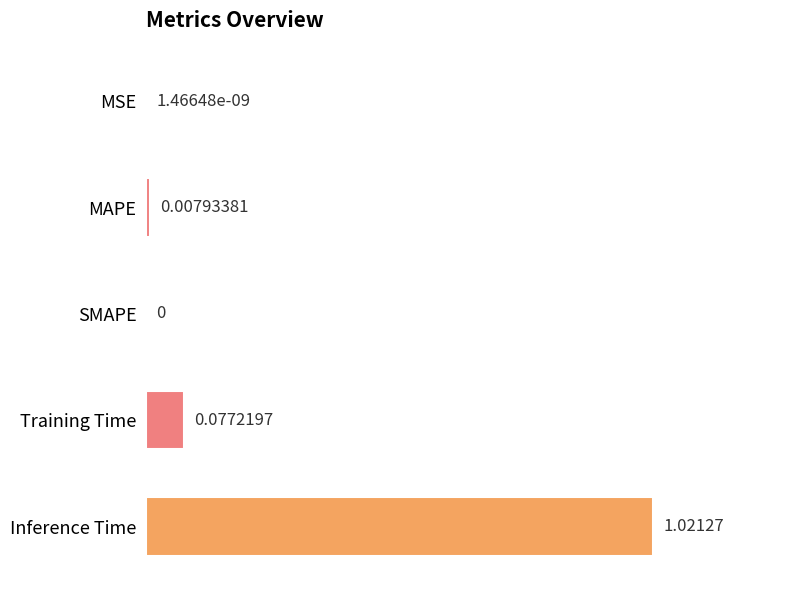

What is the change in value from Training Time to Inference Time?

+0.9